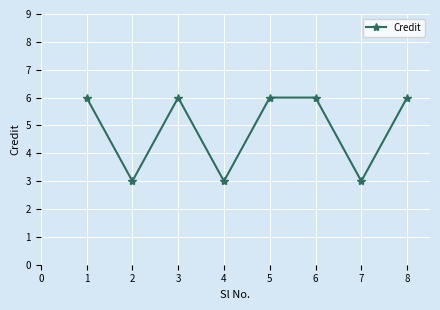

What is the approximate value at 1?

6